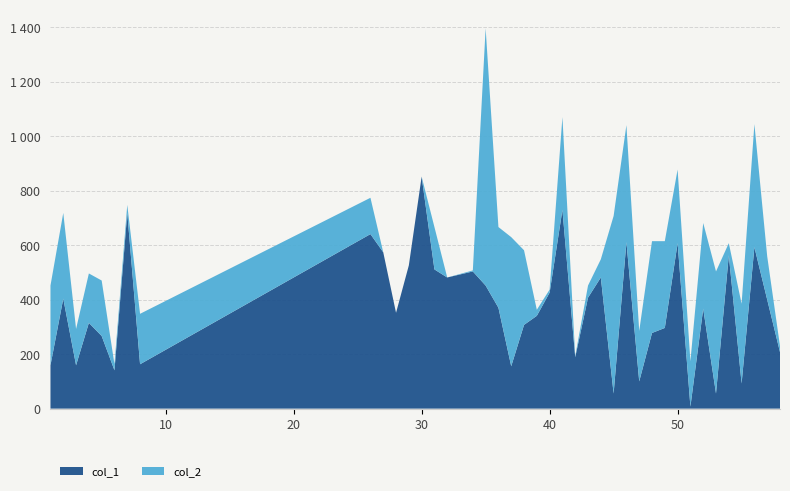

Is the value of col_2 at 46 greater than the value of col_1 at 4?

Yes